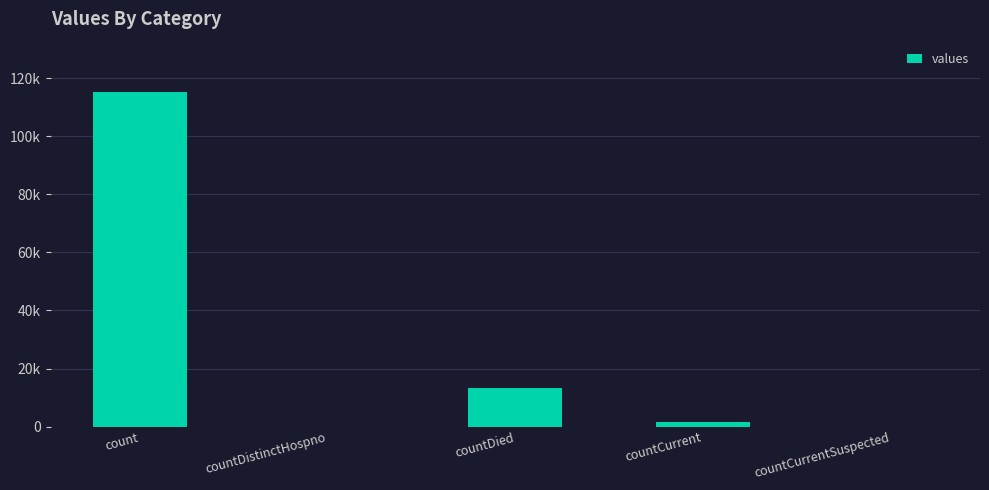

Are the bars horizontal?

No